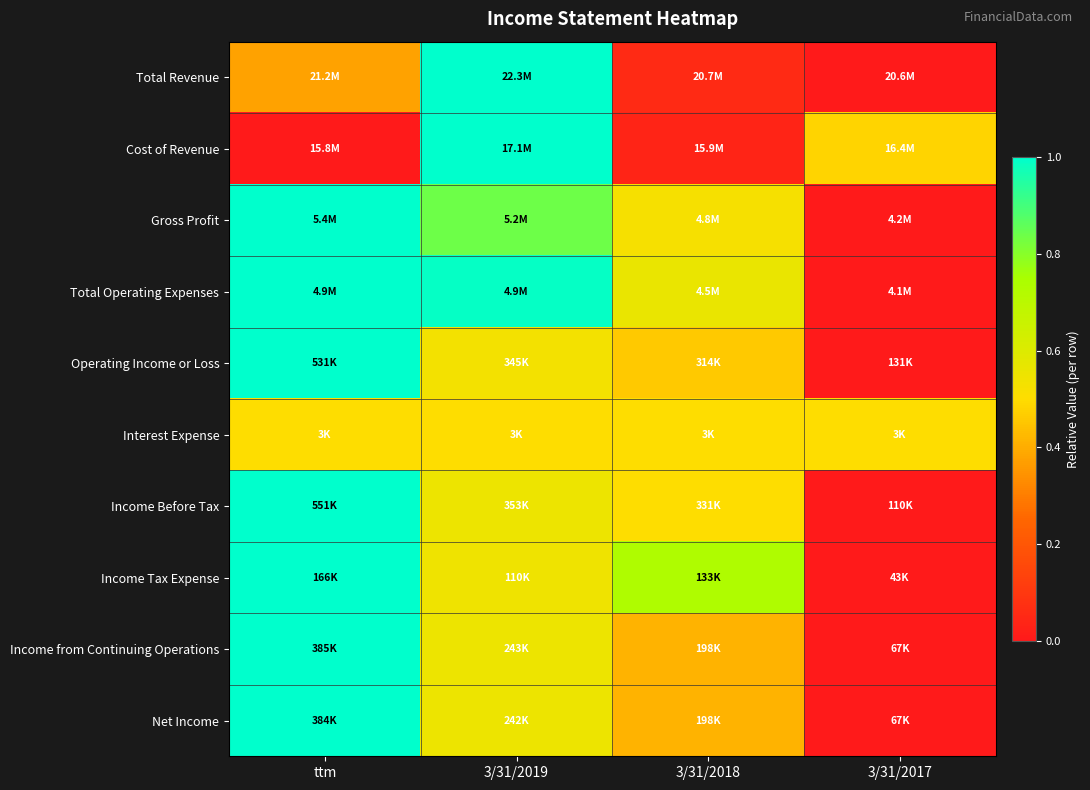

Reading right to left, what are all the values shown in this chart?

Total Revenue: 3/31/2017=0.0	3/31/2018=0.1	3/31/2019=1.0	ttm=0.4
Cost of Revenue: 3/31/2017=0.5	3/31/2018=0.0	3/31/2019=1.0	ttm=0.0
Gross Profit: 3/31/2017=0.0	3/31/2018=0.5	3/31/2019=0.8	ttm=1.0
Total Operating Expenses: 3/31/2017=0.0	3/31/2018=0.6	3/31/2019=1.0	ttm=1.0
Operating Income or Loss: 3/31/2017=0.0	3/31/2018=0.5	3/31/2019=0.5	ttm=1.0
Interest Expense: 3/31/2017=0.5	3/31/2018=0.5	3/31/2019=0.5	ttm=0.5
Income Before Tax: 3/31/2017=0.0	3/31/2018=0.5	3/31/2019=0.6	ttm=1.0
Income Tax Expense: 3/31/2017=0.0	3/31/2018=0.7	3/31/2019=0.5	ttm=1.0
Income from Continuing Operations: 3/31/2017=0.0	3/31/2018=0.4	3/31/2019=0.6	ttm=1.0
Net Income: 3/31/2017=0.0	3/31/2018=0.4	3/31/2019=0.6	ttm=1.0